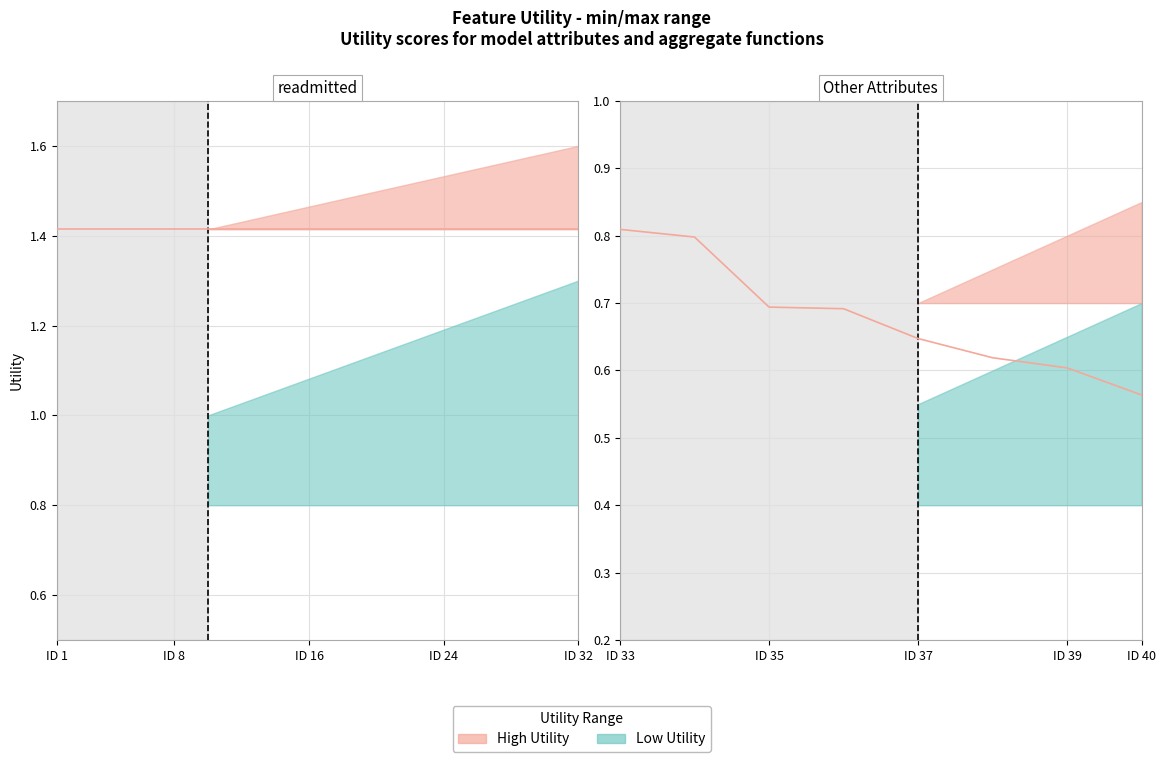

Rank the series at 3 from lowest to highest value.

other_attributes, readmitted